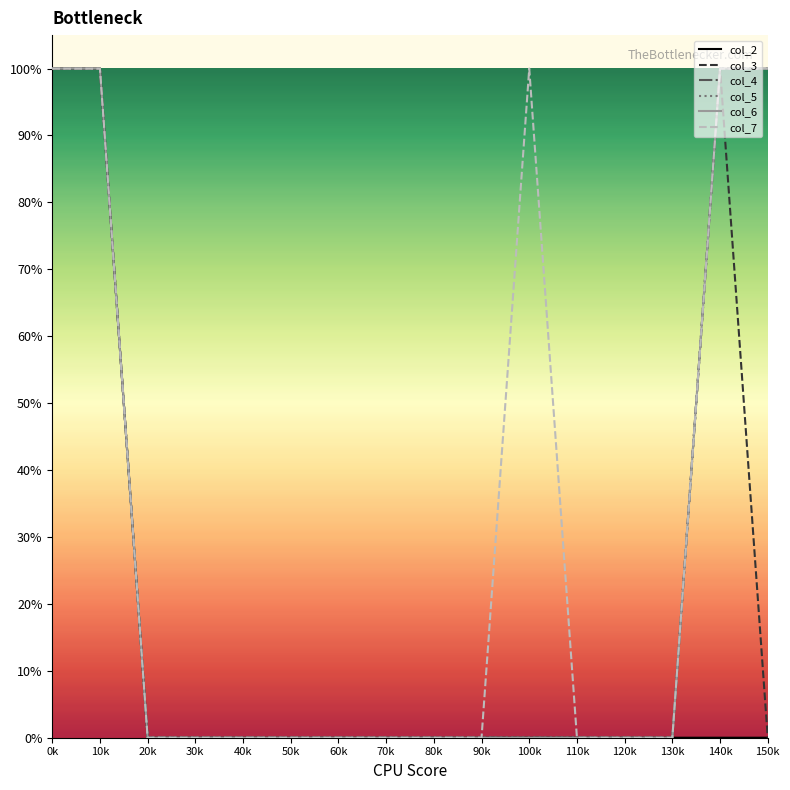

What is the greatest value displayed?

1